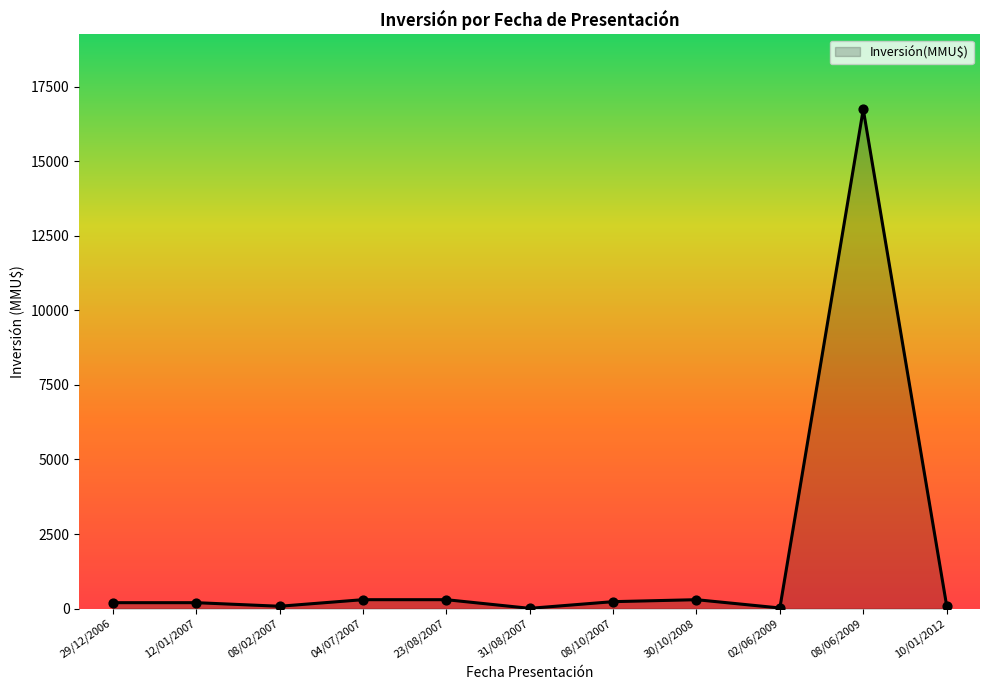

What is the difference between the maximum and minimum values?

16726